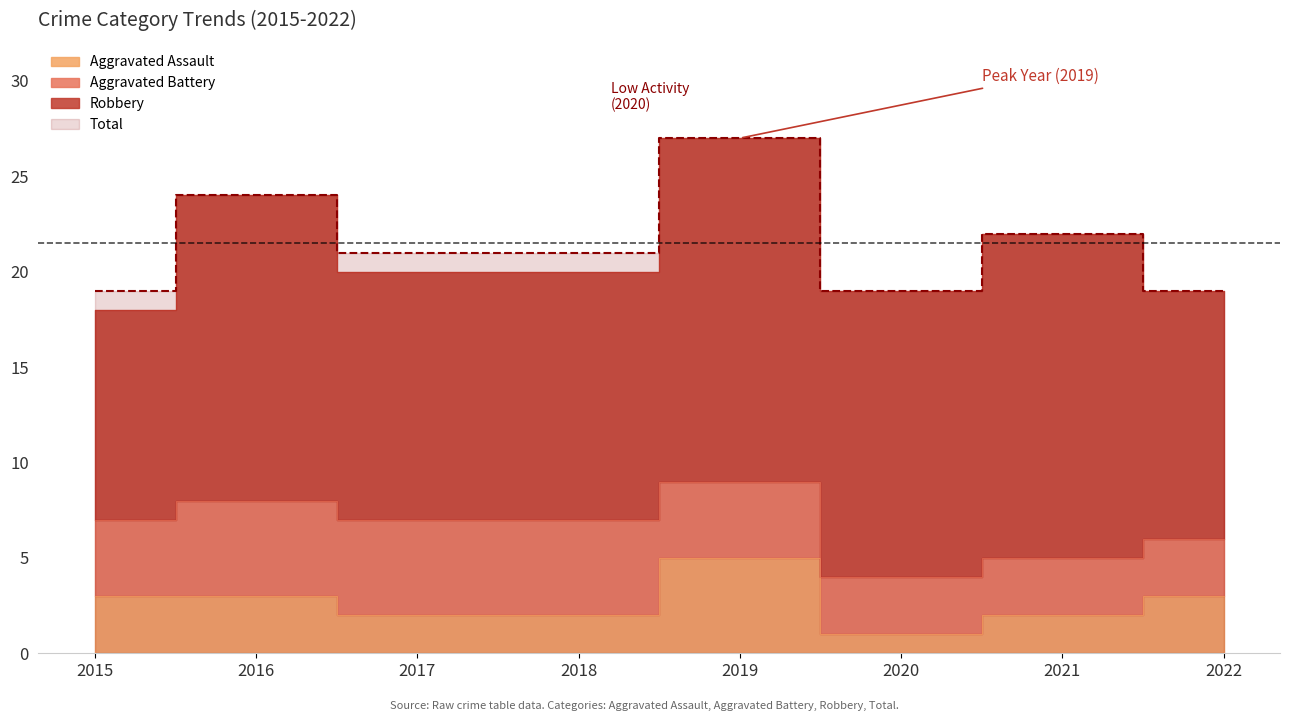

At which label does Aggravated Assault reach its minimum?

2020